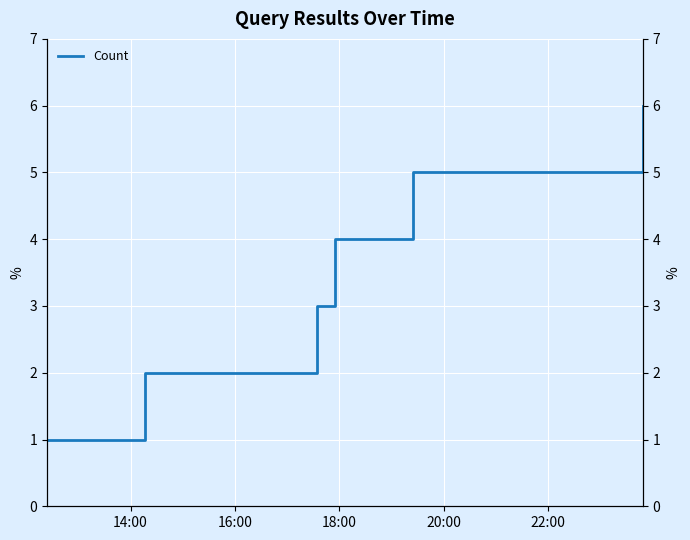

What is the value of the 6th point from the left?

6